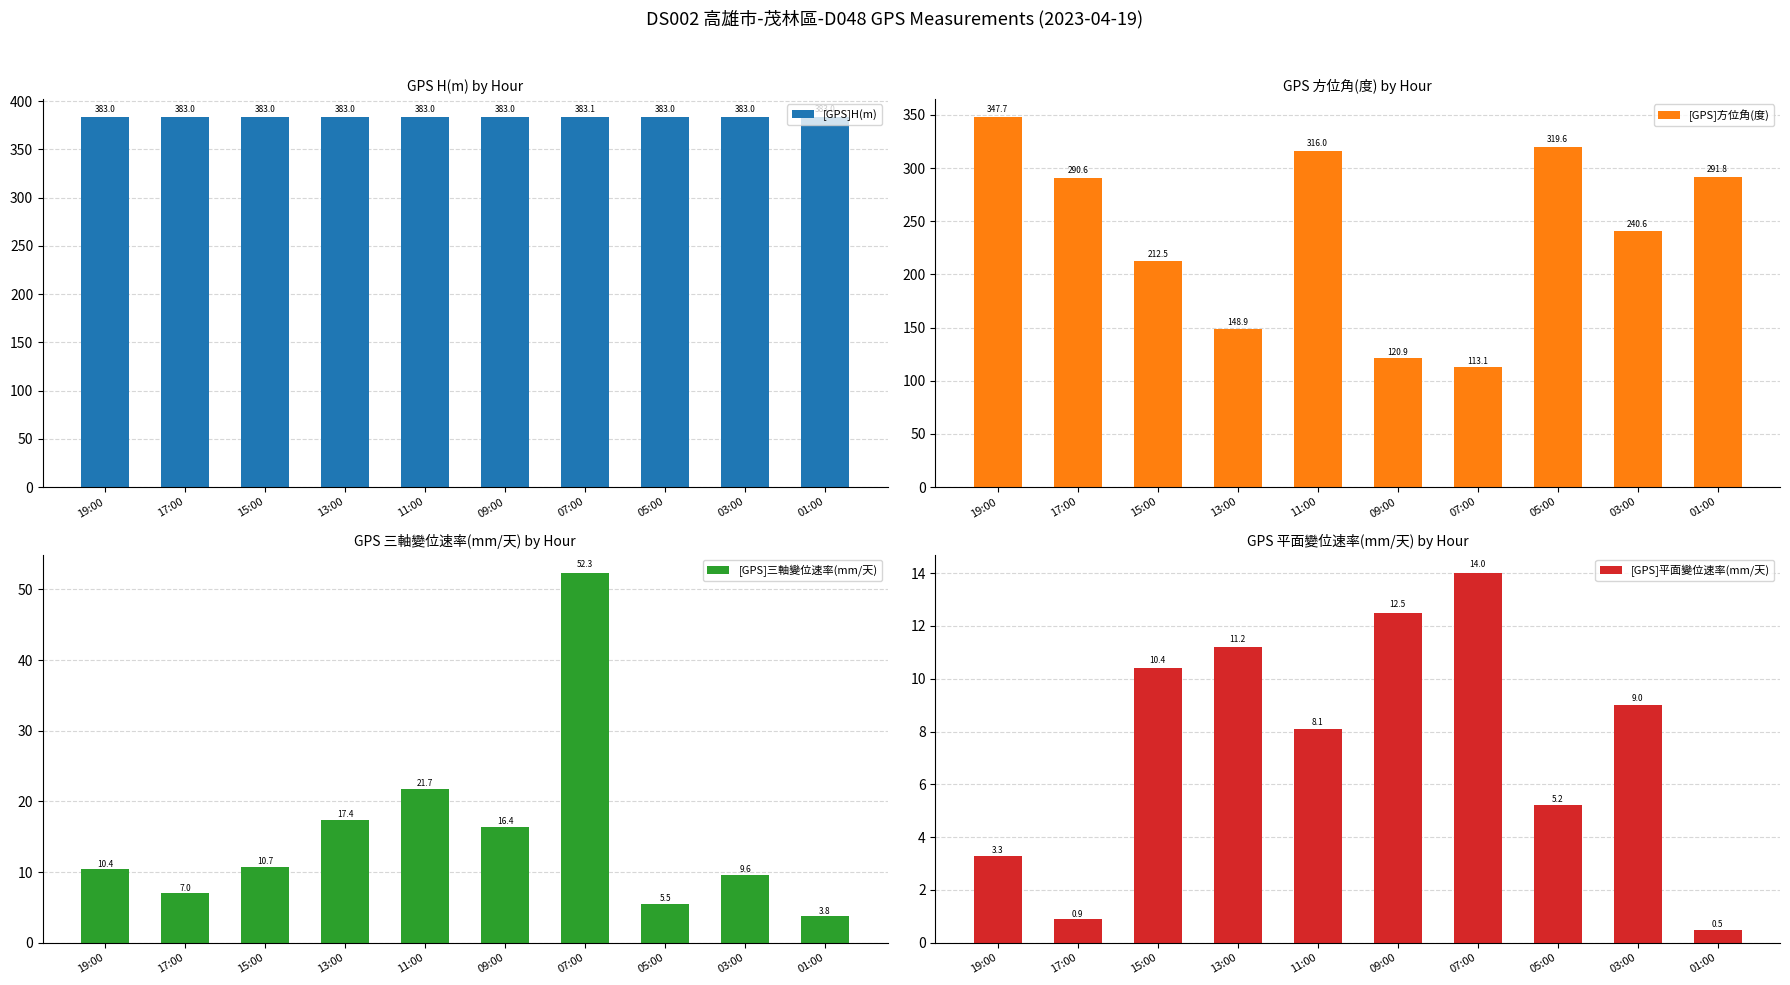

What is the maximum value shown in the chart?

383.1